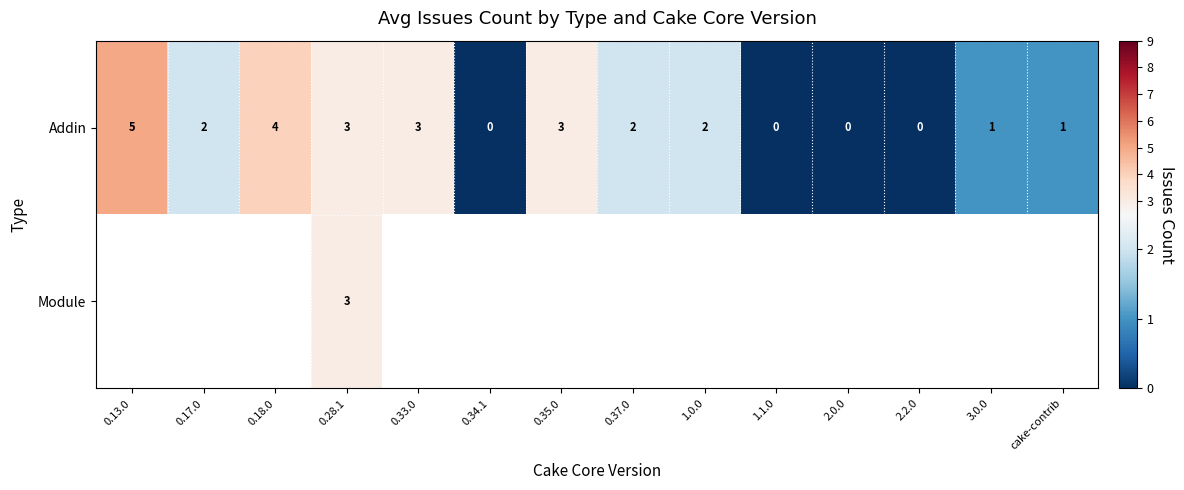

Is it true that Addin equals 5 at 0.13.0?

True